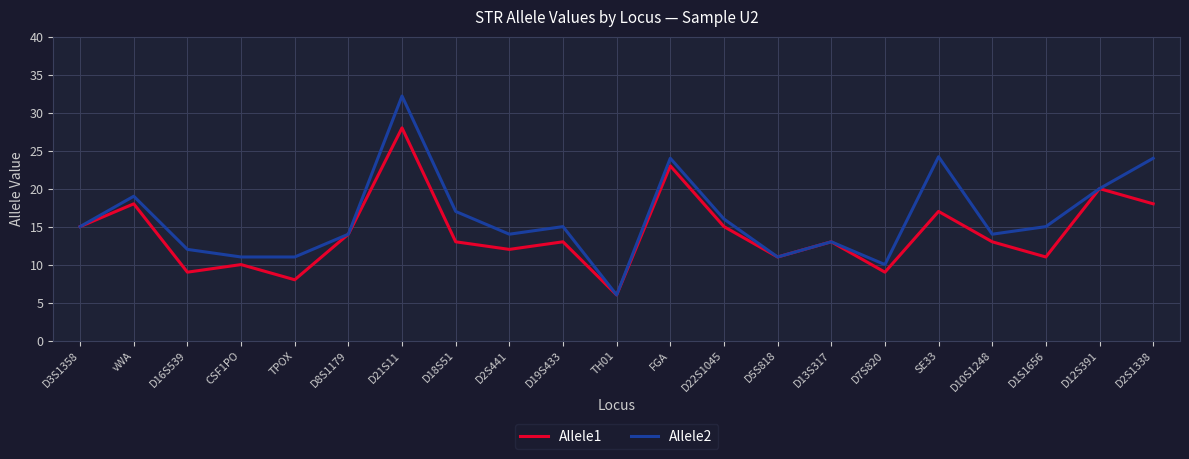

What is the average value of the Allele1 series?

14.1